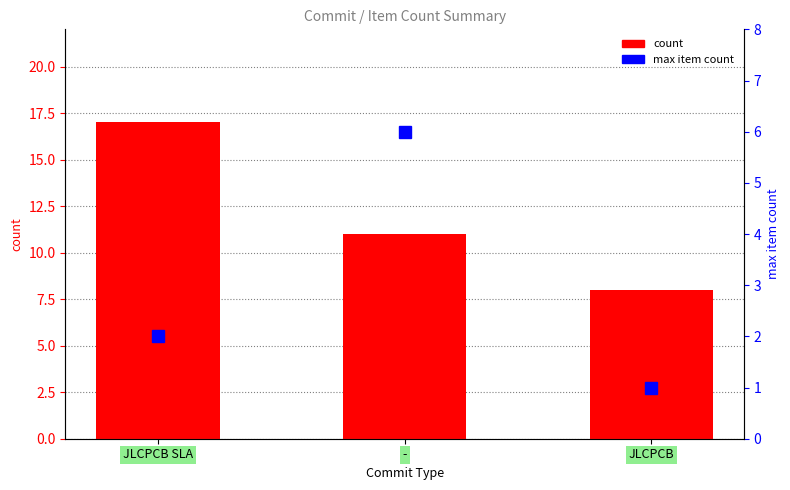

List the series in order of their overall mean, highest first.

count, max item count